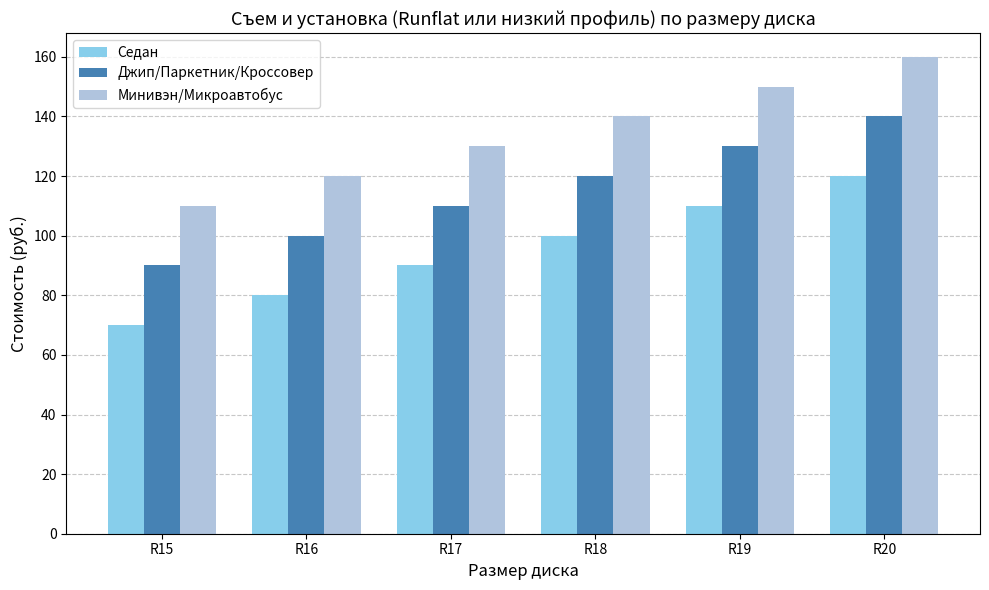

What is the approximate value of Джип/Паркетник/Кроссовер at R18?

120